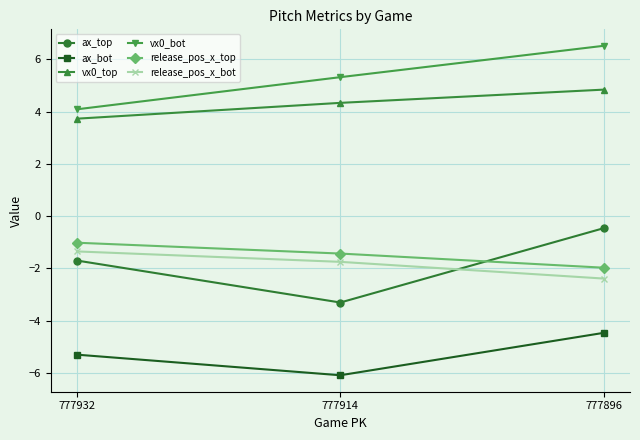

What is the value of the vx0_top point at the 2nd from the left?

4.3